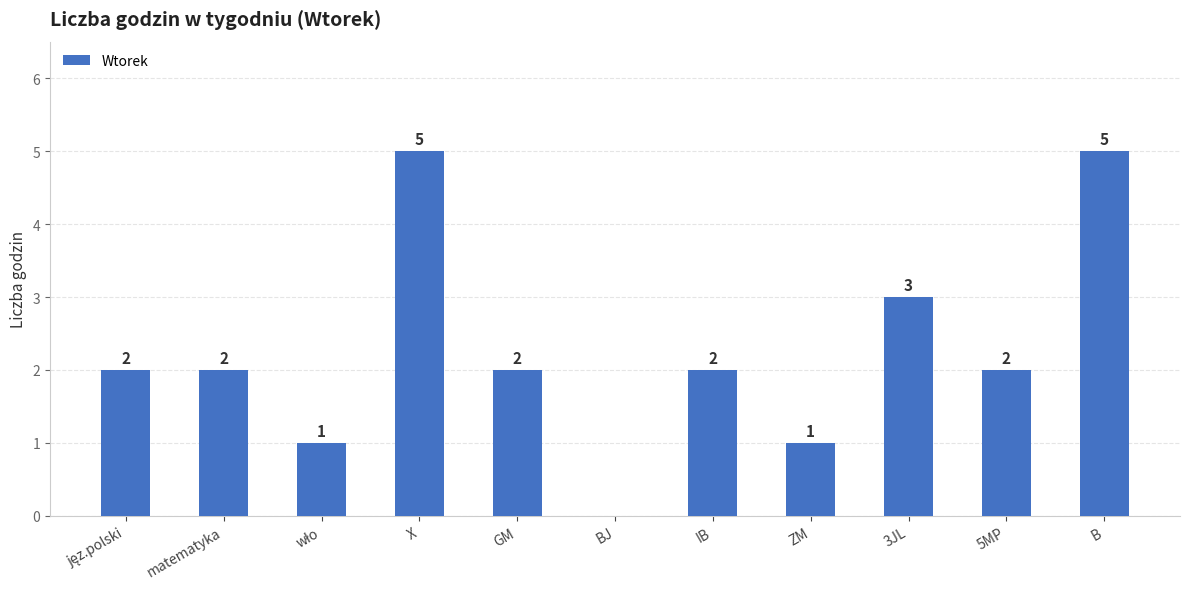

What is the sum of all values?

25